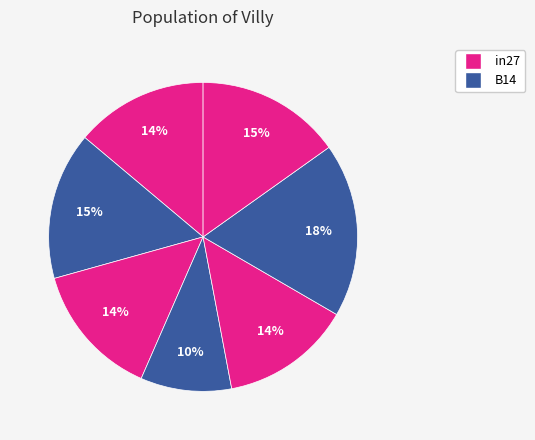

How many segments does this pie chart have?

7